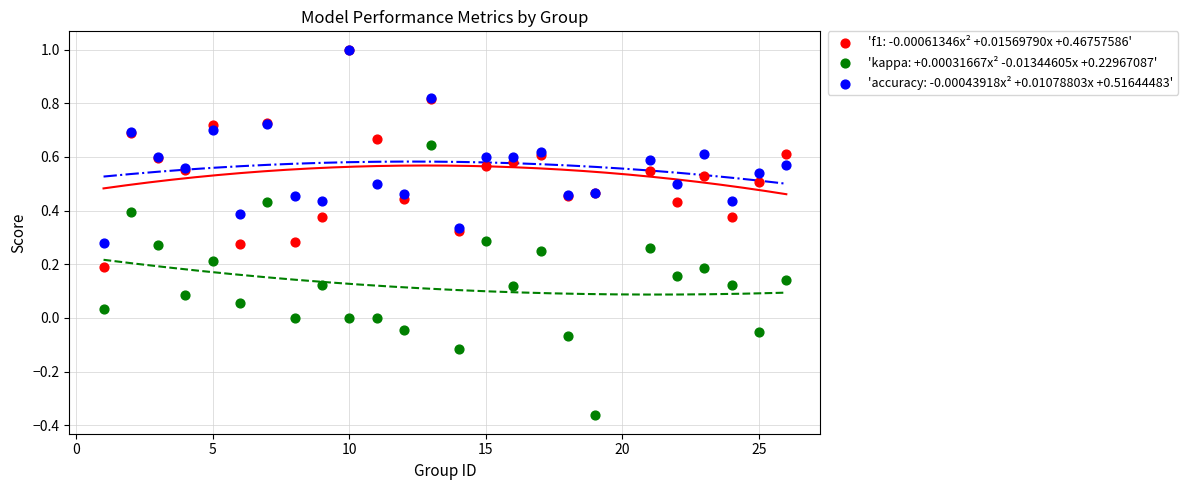

What are all the series names shown in the legend?

'f1: -0.00061346x² +0.01569790x +0.46757586', 'kappa: +0.00031667x² -0.01344605x +0.22967087', 'accuracy: -0.00043918x² +0.01078803x +0.51644483'